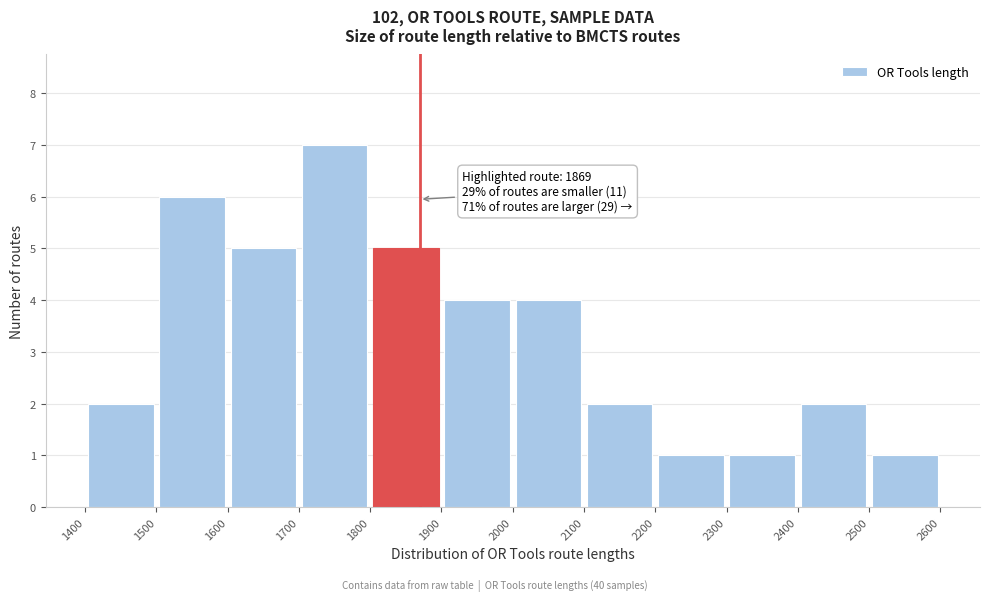

Which range on the x-axis has the tallest bar?

1700 to 1800